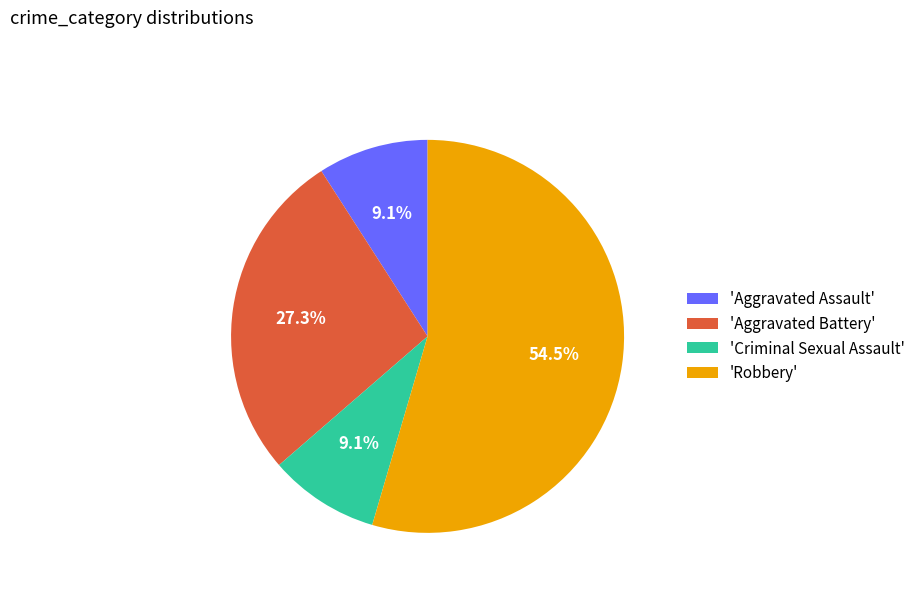

Between 'Robbery' and 'Criminal Sexual Assault', which is larger?

'Robbery'